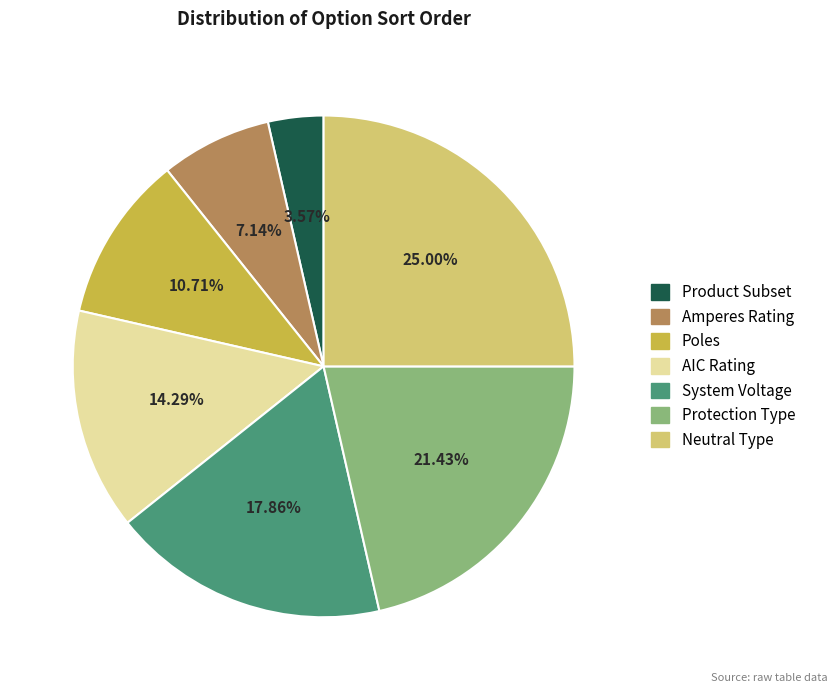

To the nearest percent, what percentage of the pie is Product Subset?

4%